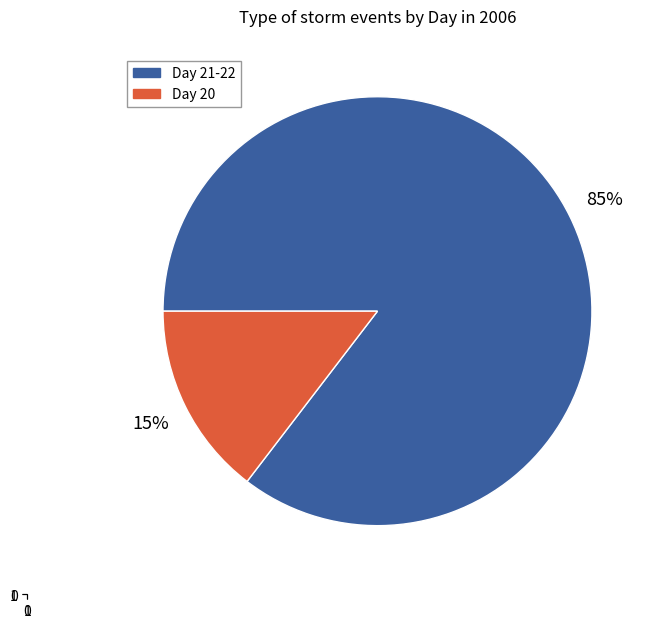

Which has a higher value, Day 20 or Day 21-22?

Day 21-22